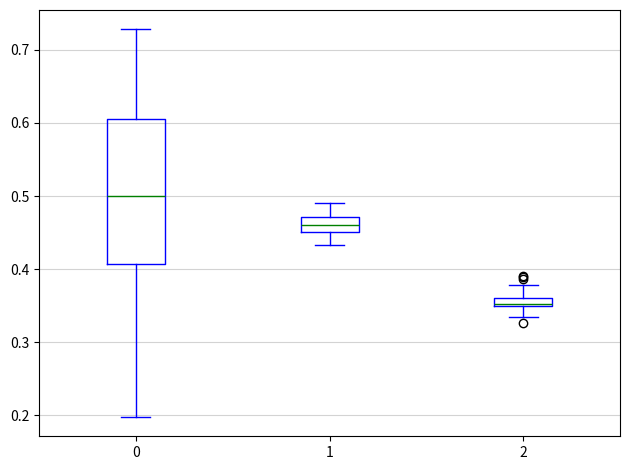

Which box has the highest median line?

0